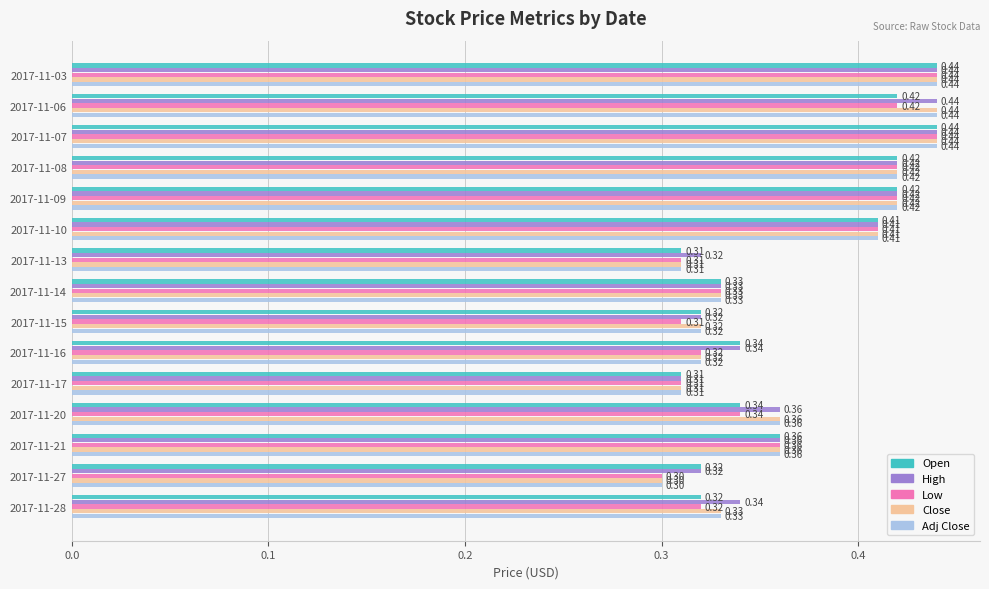

What is the sum of the Open values at 2017-11-16 and 2017-11-13?

0.7